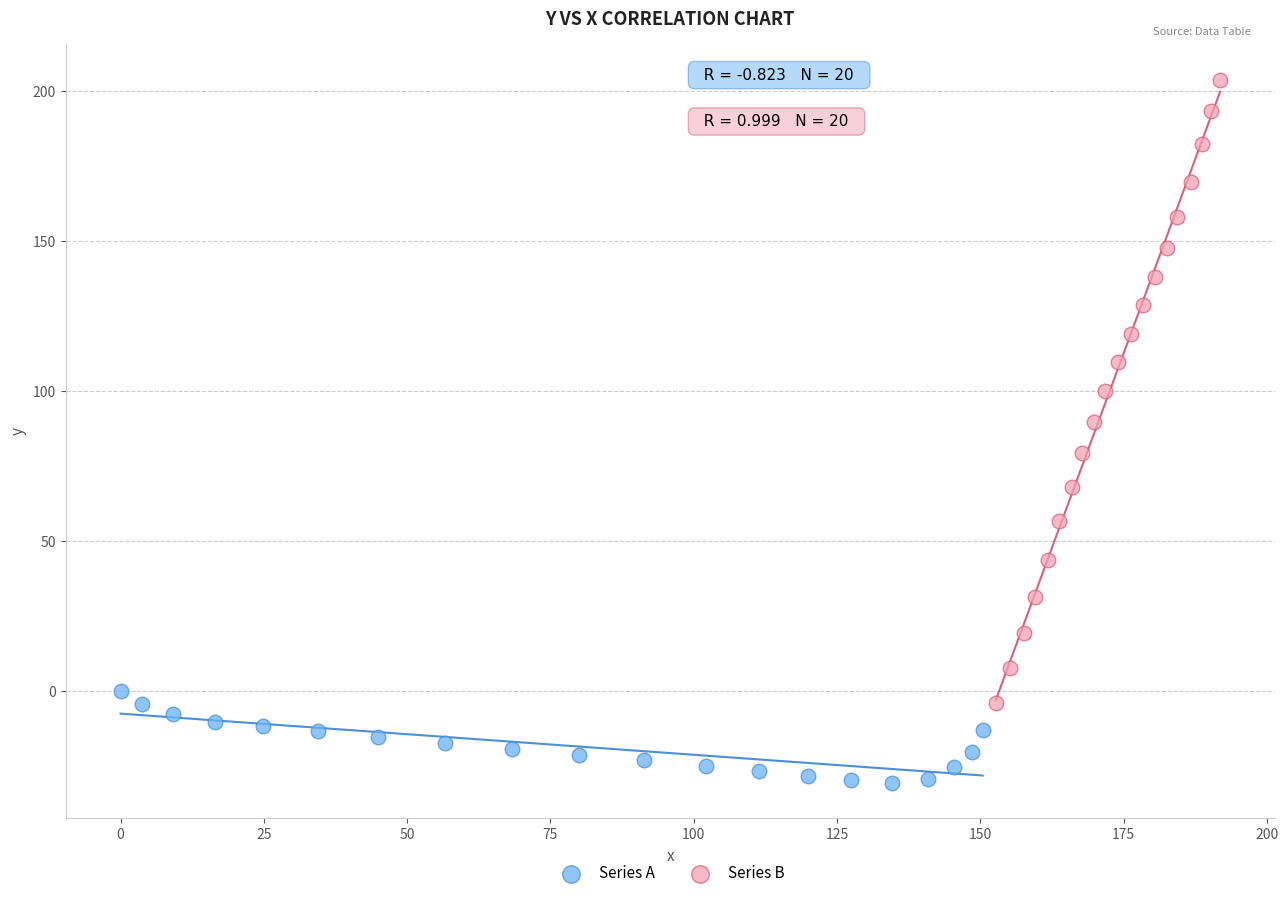

What are all the series names shown in the legend?

Series A, Series B